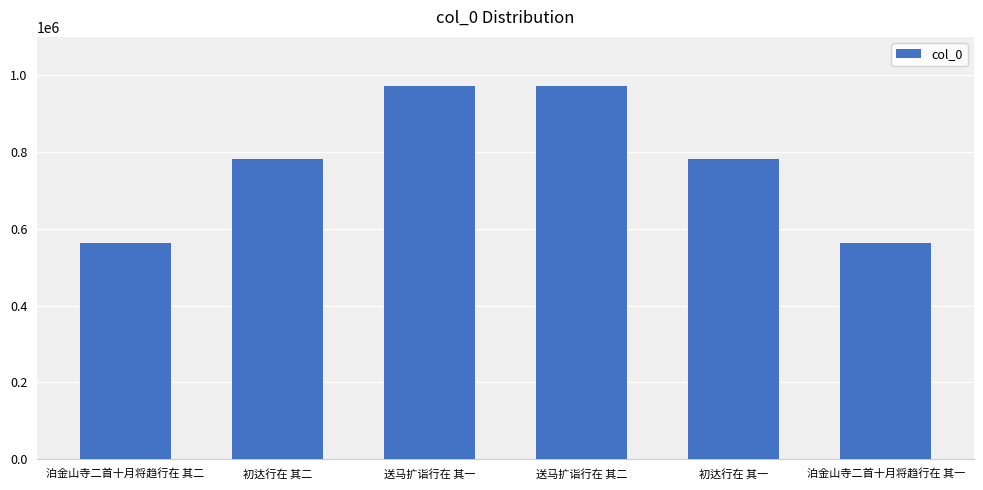

What is the difference between the values at 泊金山寺二首十月将趋行在 其一 and 送马扩诣行在 其一?

407112